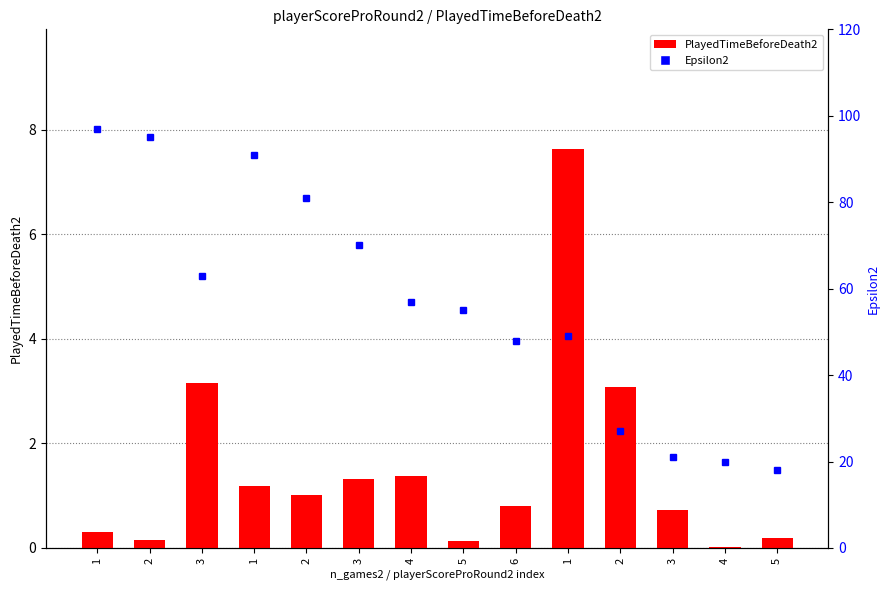

The value of PlayedTimeBeforeDeath2 at 2 is 1.0. True or false?

True